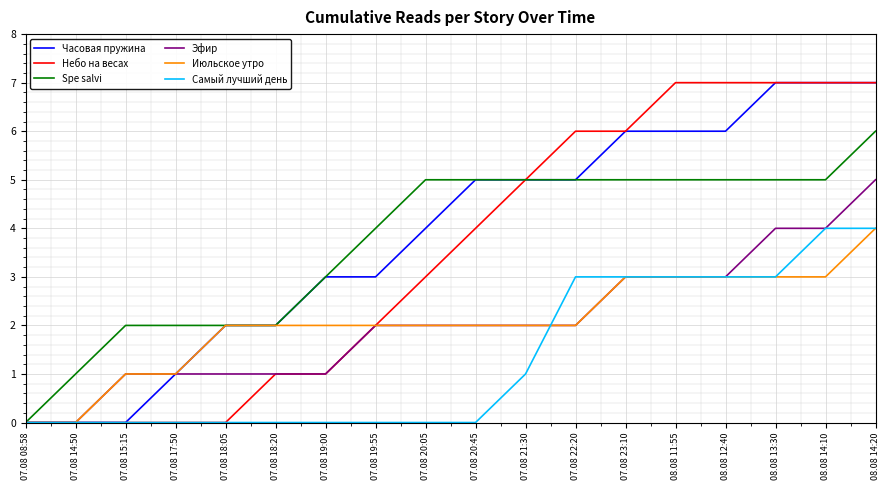

Is the value of Июльское утро at 08.08 14:10 greater than the value of Эфир at 07.08 14:50?

Yes